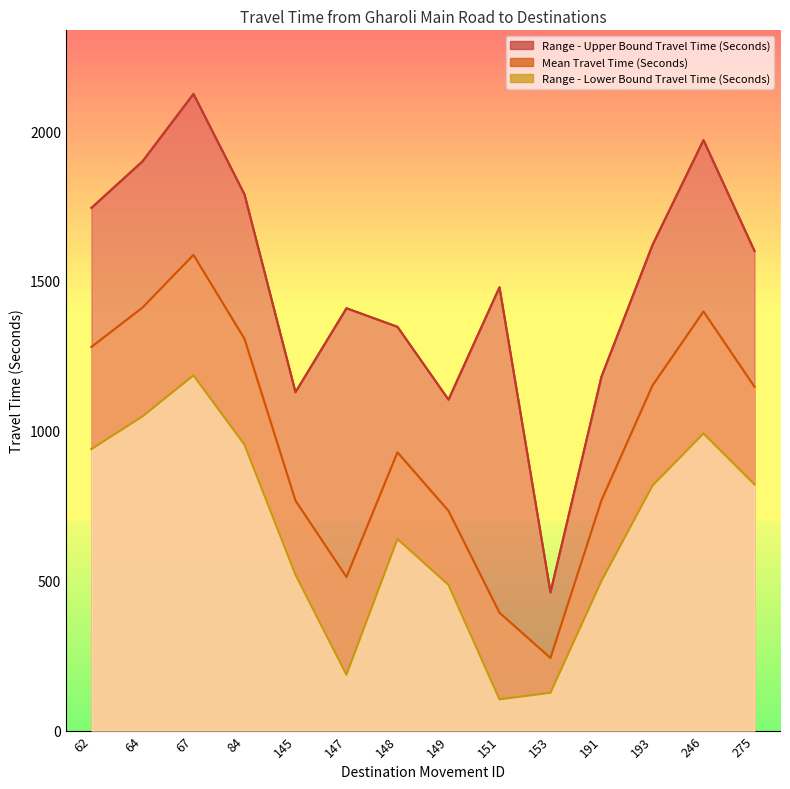

What is the sum of all Range - Upper Bound Travel Time (Seconds) values?

20856